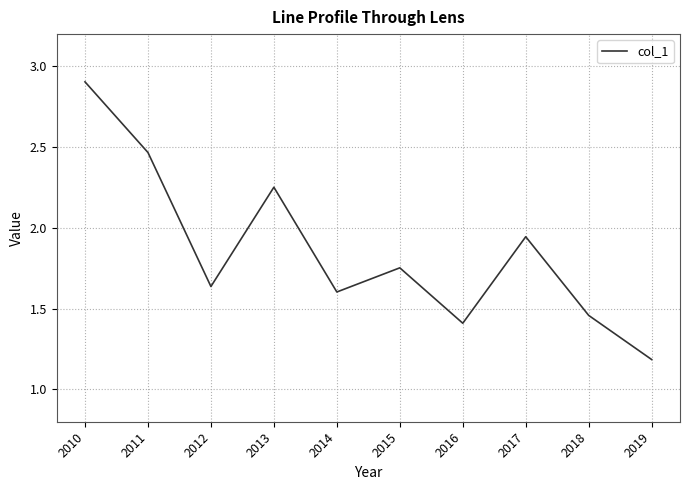

What is the difference between the maximum and minimum values?

1.7